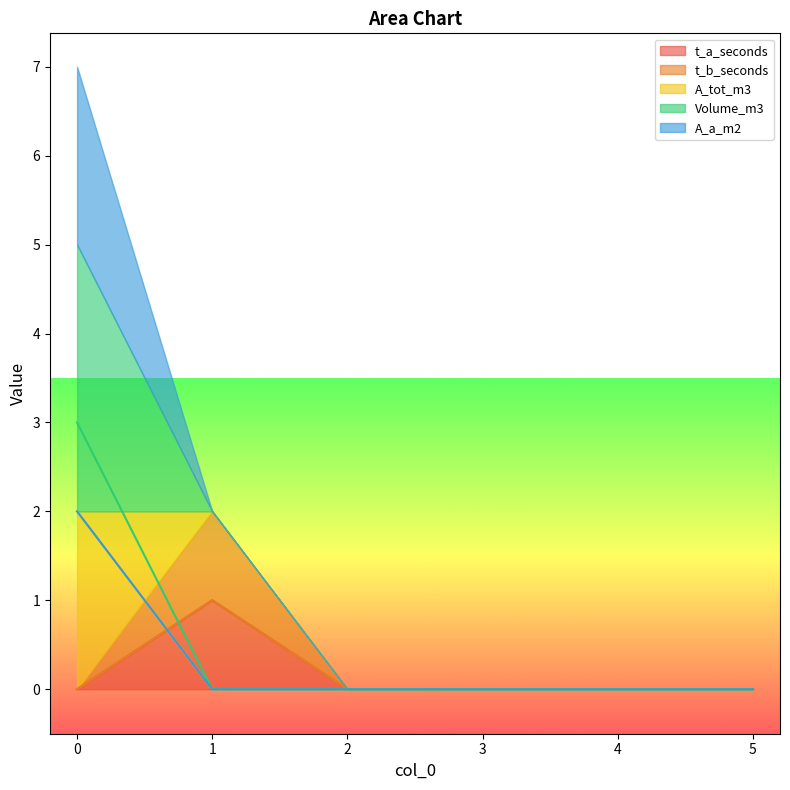

The value of A_a_m2 at 5 is 0. True or false?

True